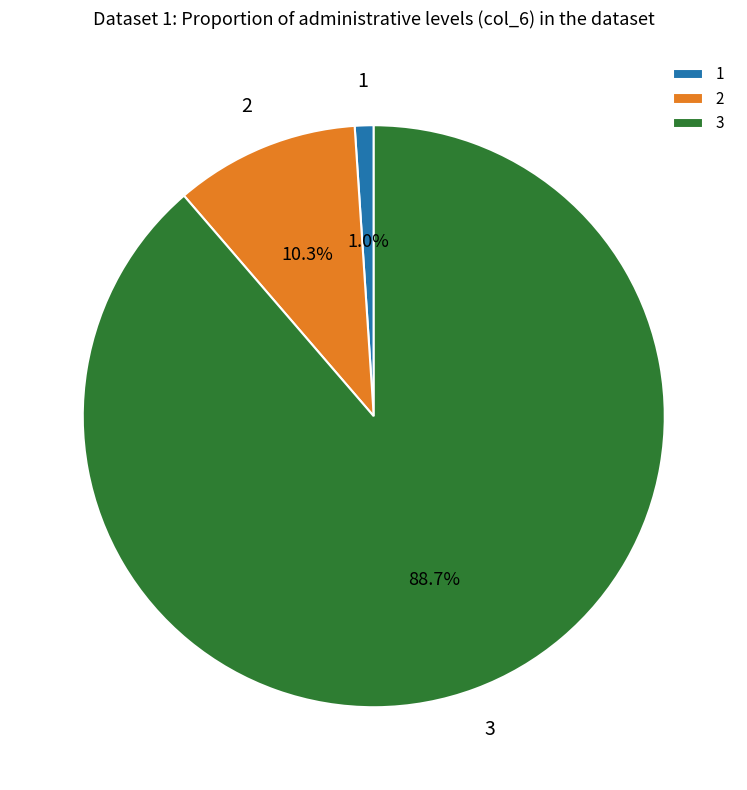

Which slice is the largest?

3